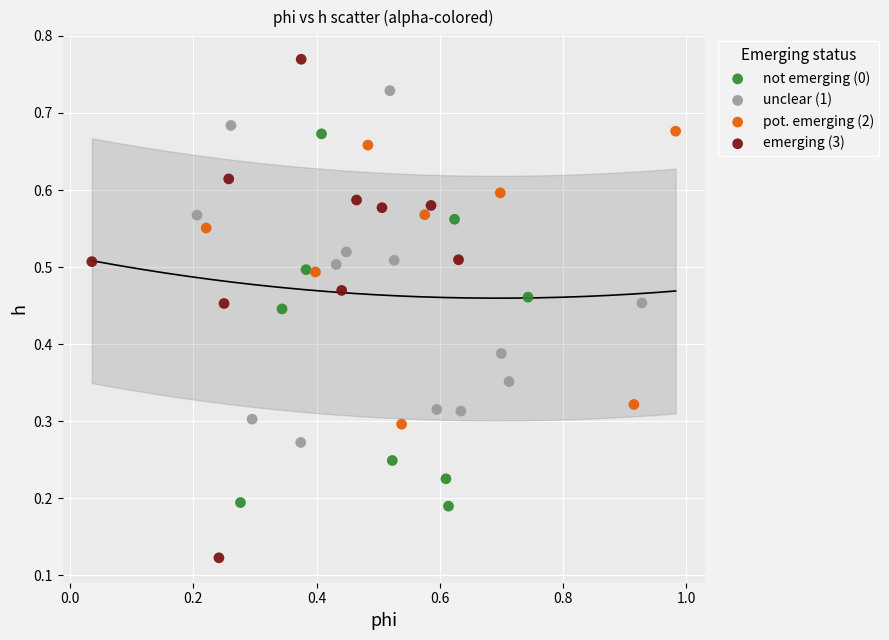

What are all the series names shown in the legend?

not emerging (0), unclear (1), pot. emerging (2), emerging (3)